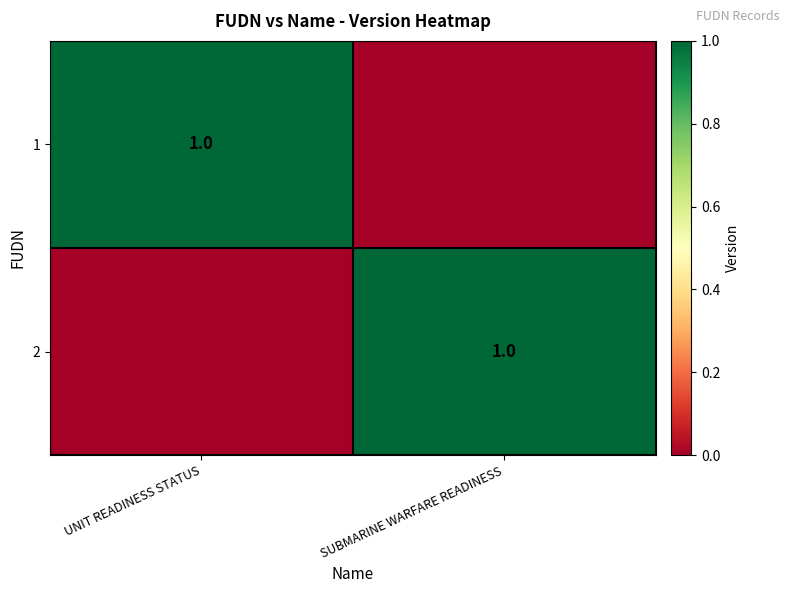

The 1 series shows 2 at UNIT READINESS STATUS. True or false?

False